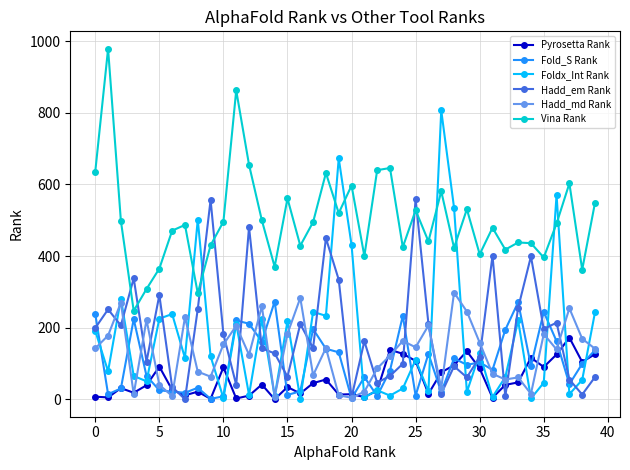

True or false: Hadd_em Rank has more than 0 points higher than both neighbors.

True